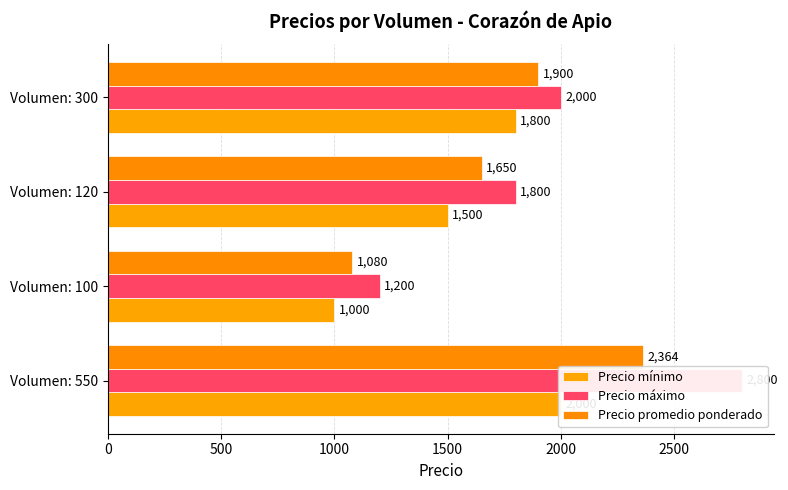

At how many categories does at least one series exceed 2581?

1